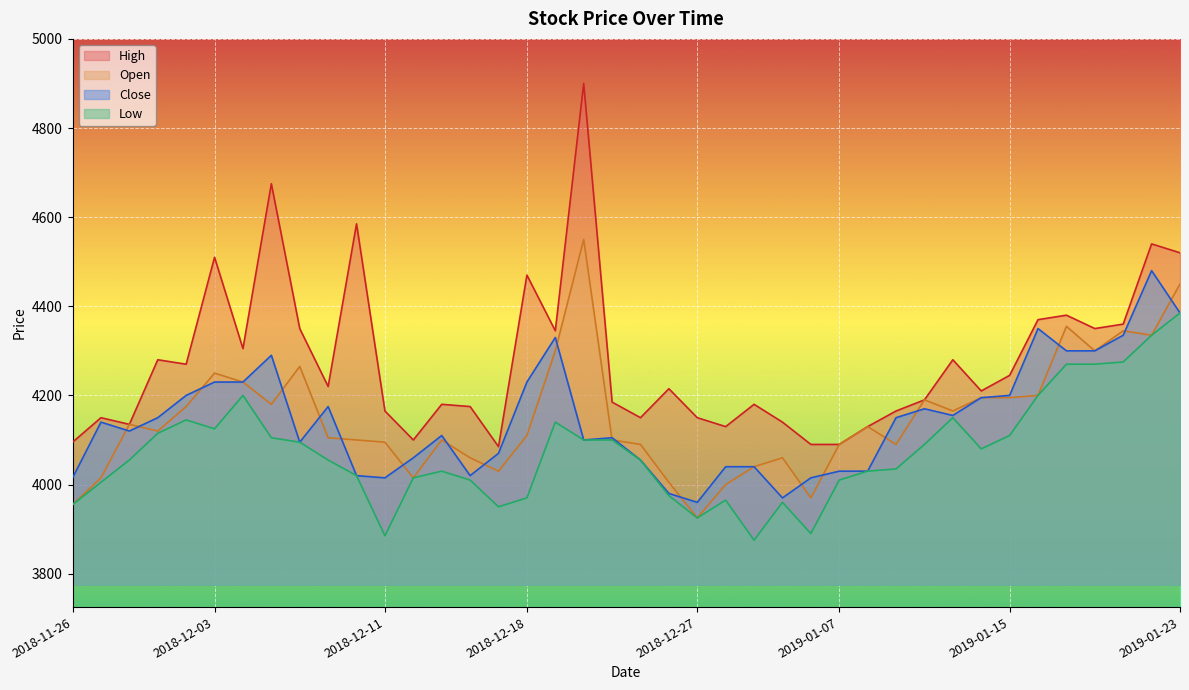

What is the average value of the Close series?

4146